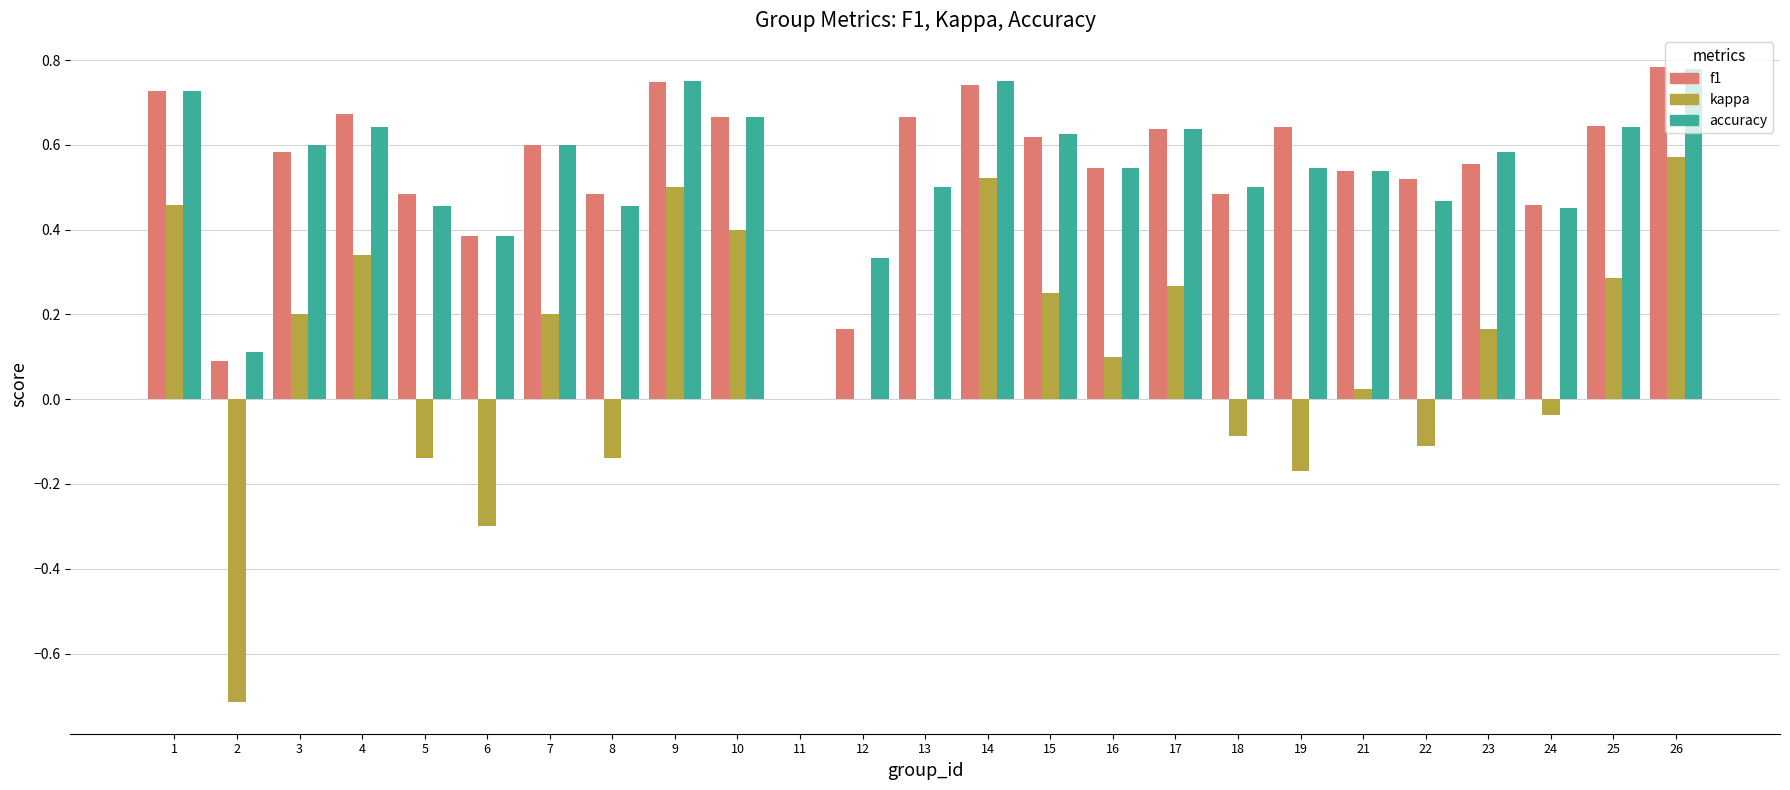

Is it true that f1 equals 0.2 at 15?

False